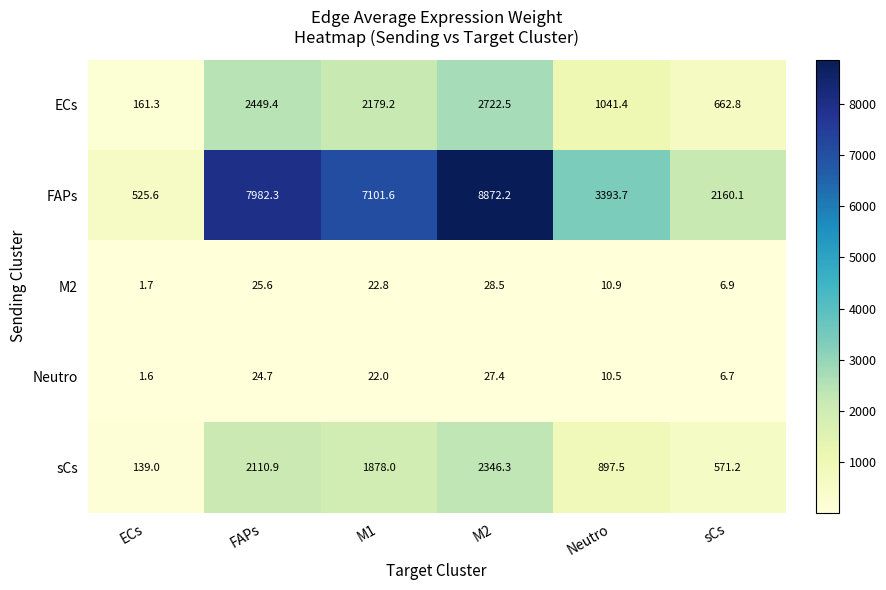

Where is FAPs nearest to the value 4698?

Neutro